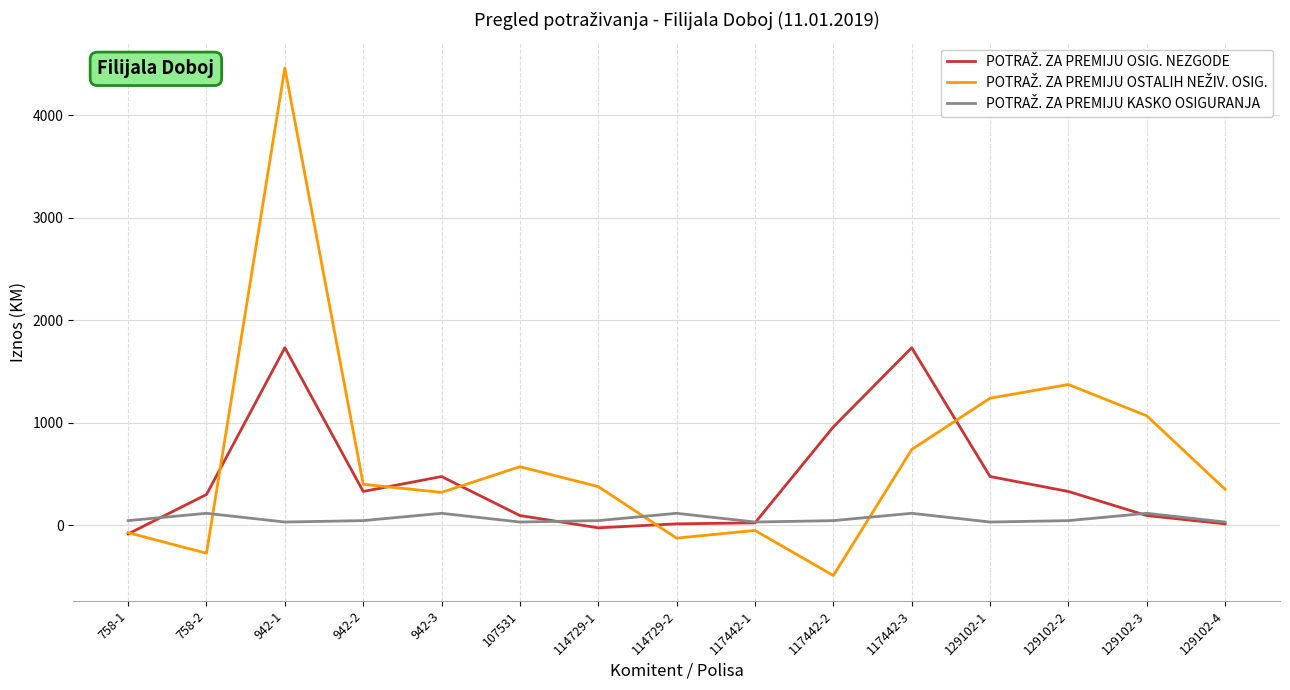

What is the maximum value shown in the chart?

4462.0